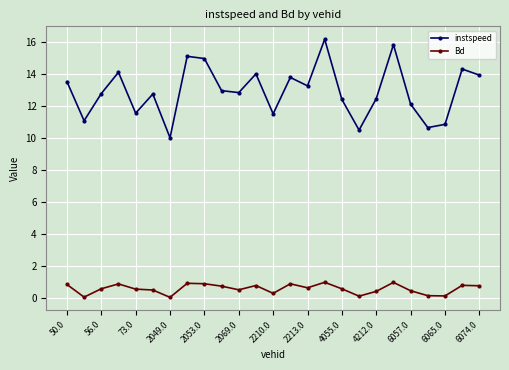

What is the maximum value shown in the chart?

16.2